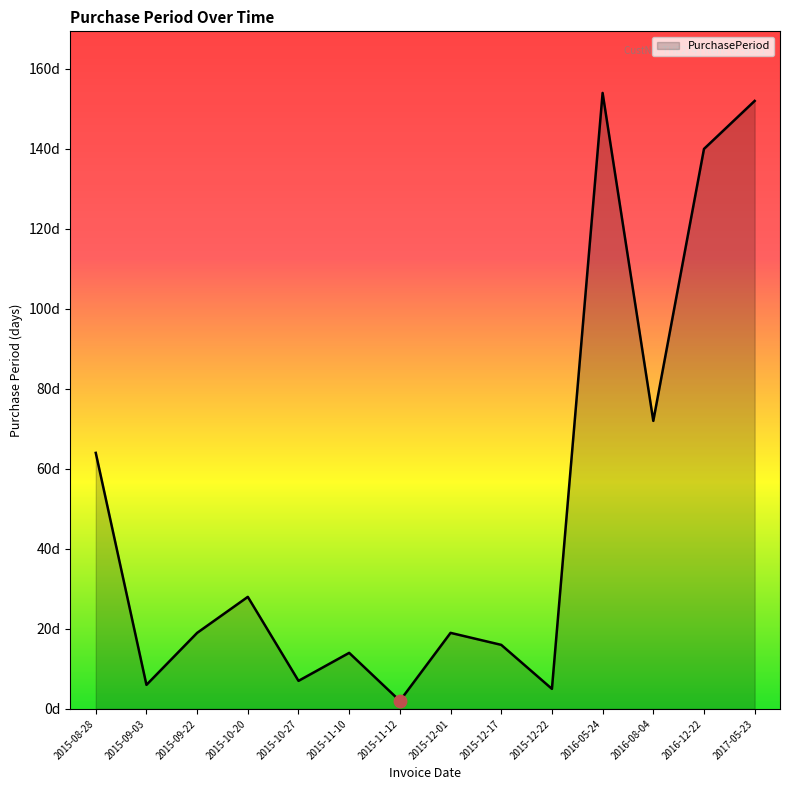

What is the change in value from 2015-09-03 to 2016-08-04?

+66